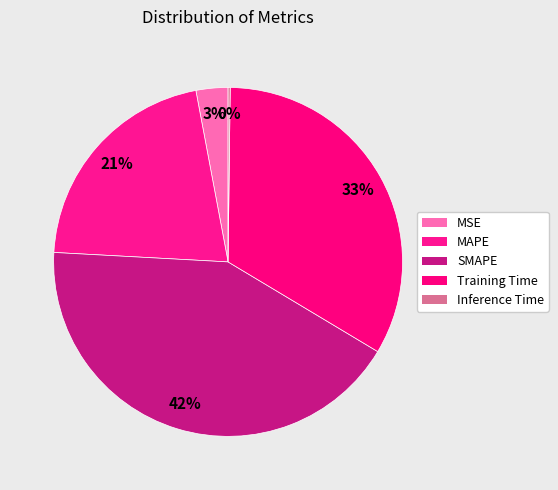

True or false: MSE accounts for 3% of the total.

True